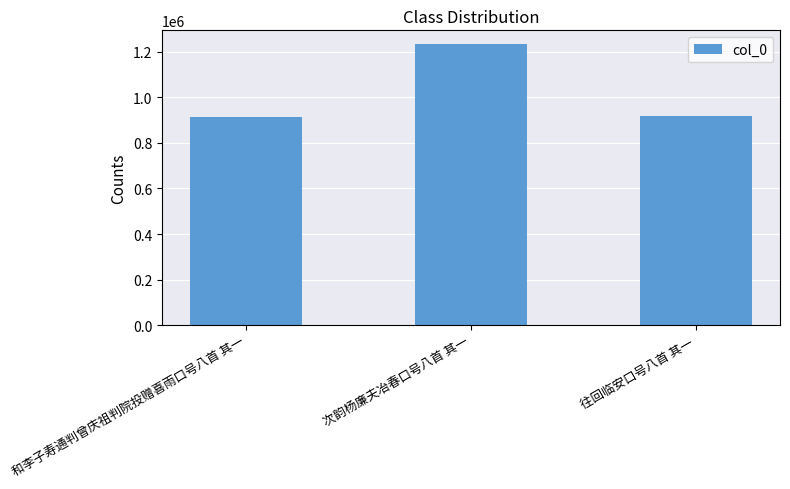

What is the sum of the values at 往回临安口号八首 其一 and 次韵杨廉夫冶春口号八首 其一?

2150604